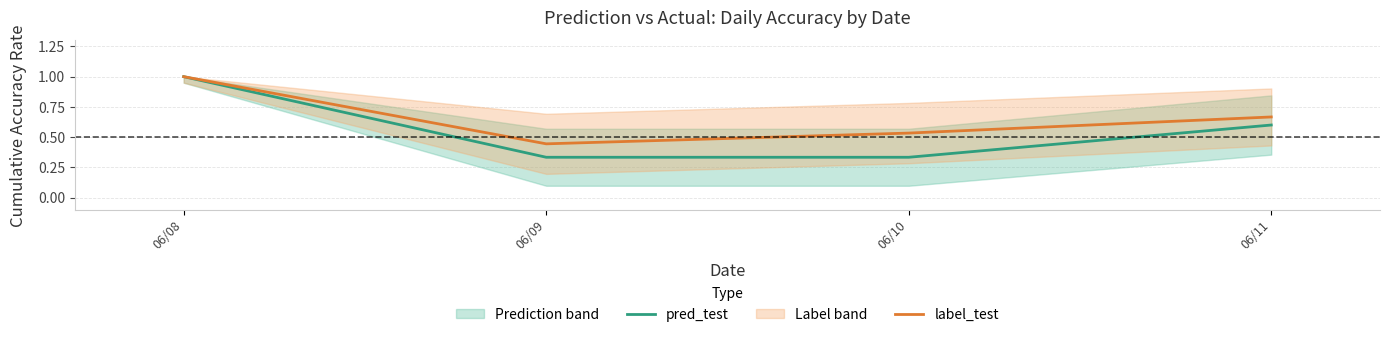

Rank the categories by label_test value from highest to lowest.

06/08, 06/11, 06/10, 06/09